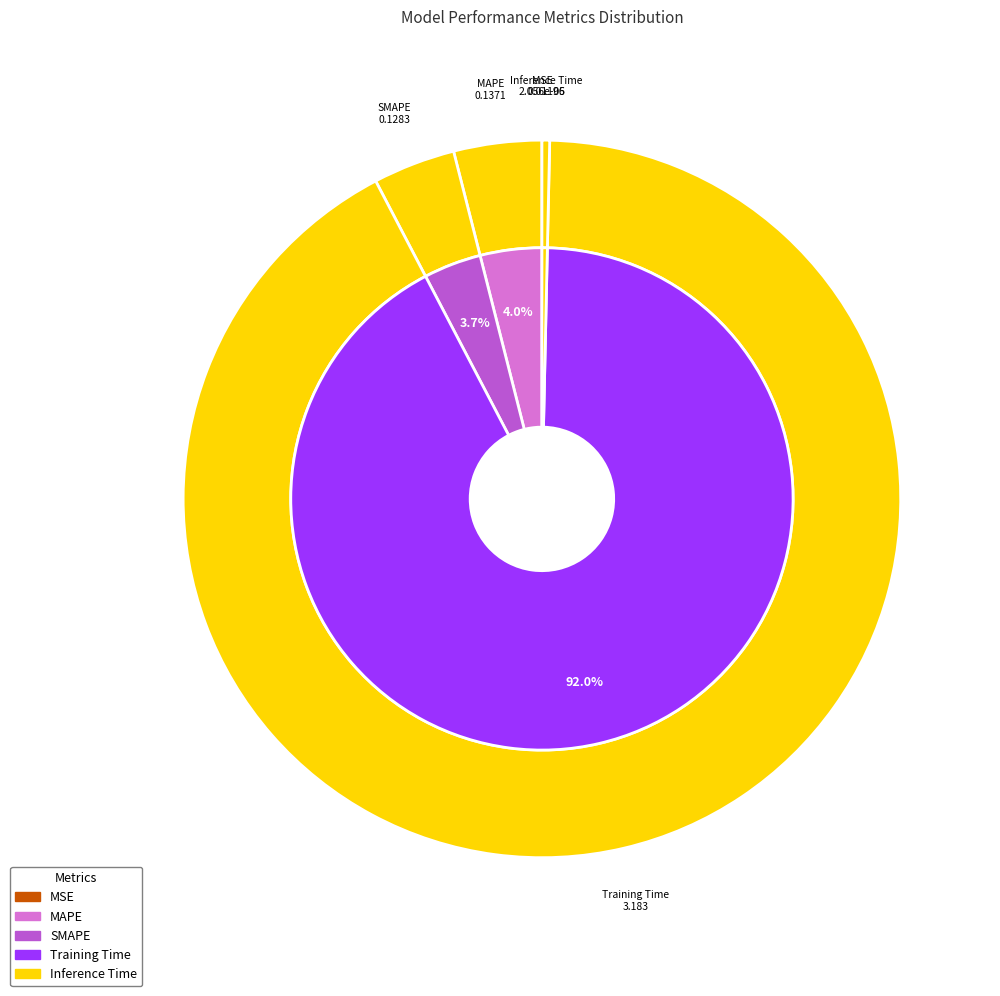

How many slices are in this pie chart?

5